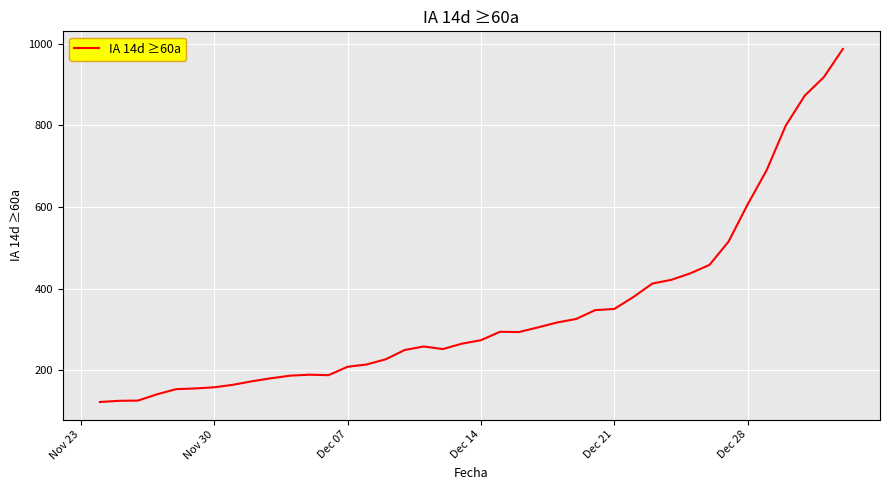

What is the minimum value shown in the chart?

122.2